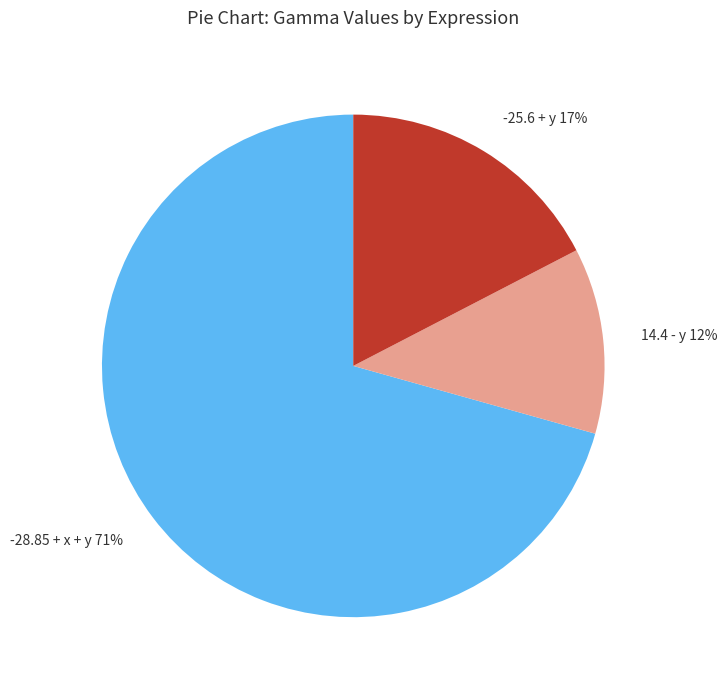

What is the ratio of the value at 14.4 - y to the value at -25.6 + y?

0.7